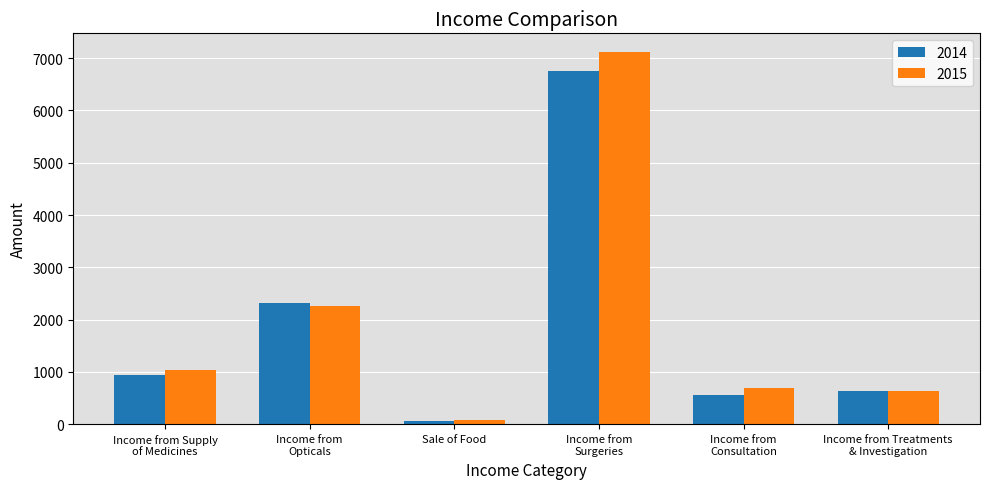

Reading right to left, transcribe all the data shown in this chart.

2014: Income from Treatments
& Investigation=628.9	Income from
Consultation=554.3	Income from
Surgeries=6752.1	Sale of Food=60.9	Income from
Opticals=2322.6	Income from Supply
of Medicines=945.6
2015: Income from Treatments
& Investigation=627.5	Income from
Consultation=698.0	Income from
Surgeries=7118.3	Sale of Food=71.9	Income from
Opticals=2257.9	Income from Supply
of Medicines=1041.6